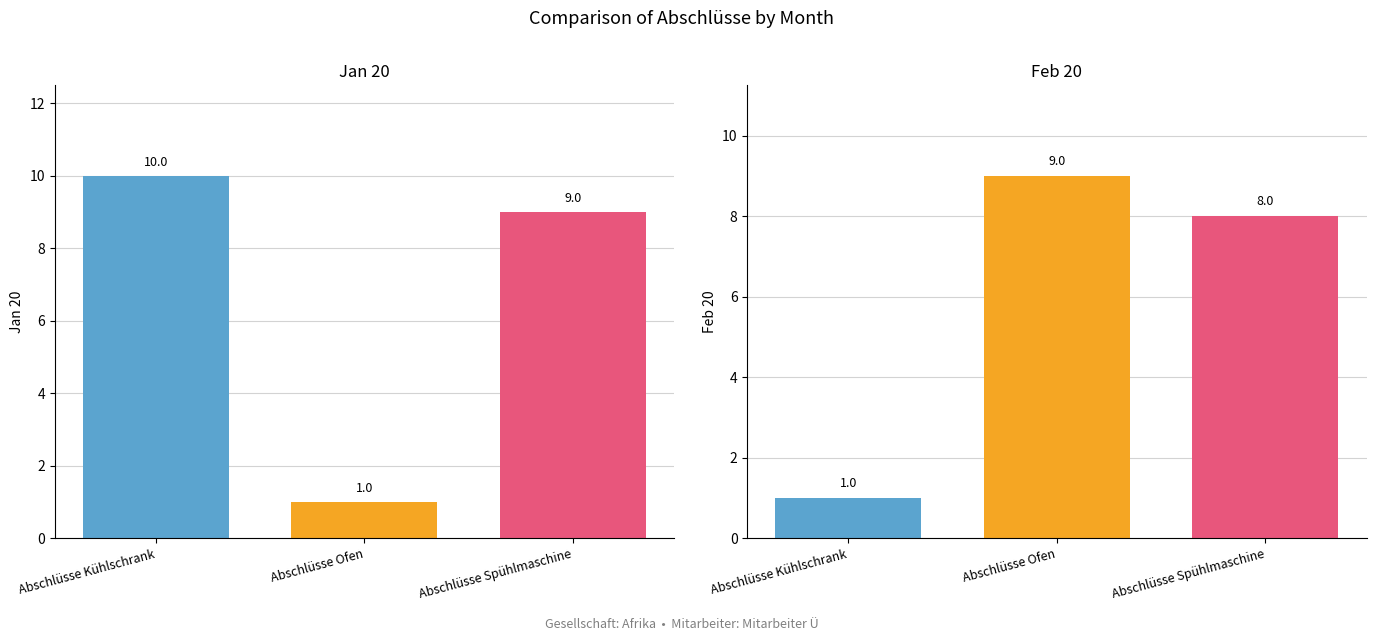

Where does the Jan 20 series first go above 9?

Abschlüsse Kühlschrank